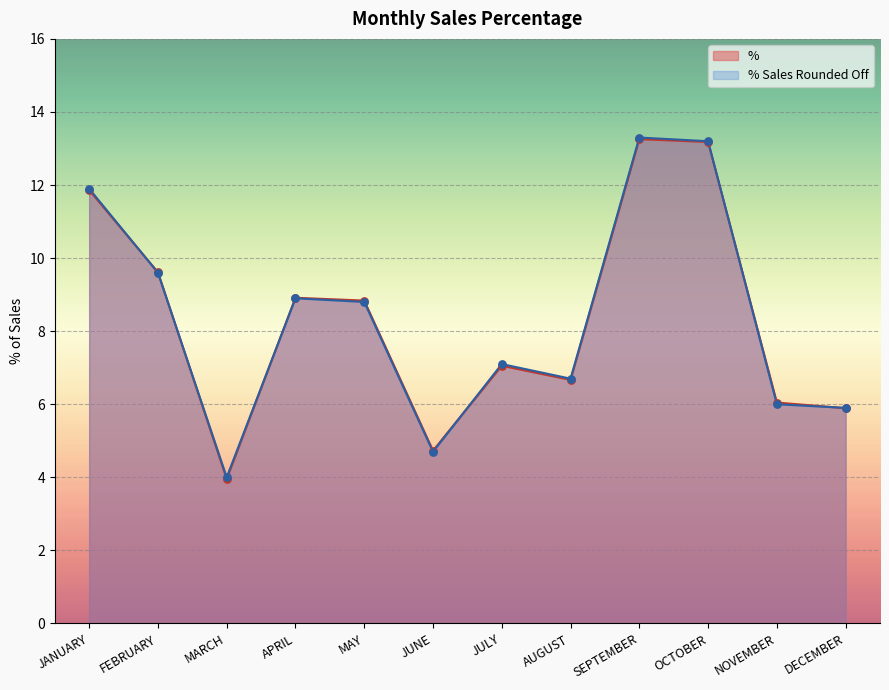

At how many categories does at least one series exceed 5?

10